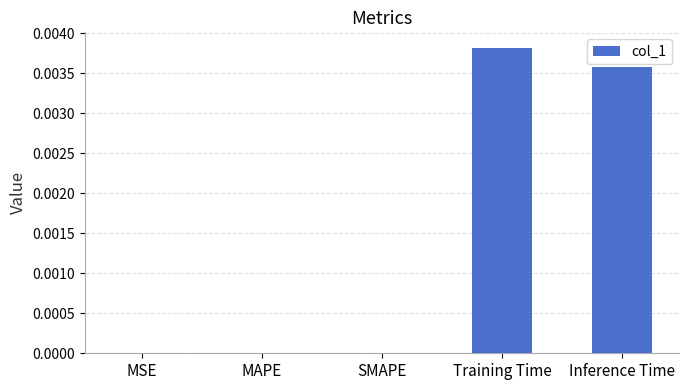

The chart shows a value of 0.0 at SMAPE. True or false?

True